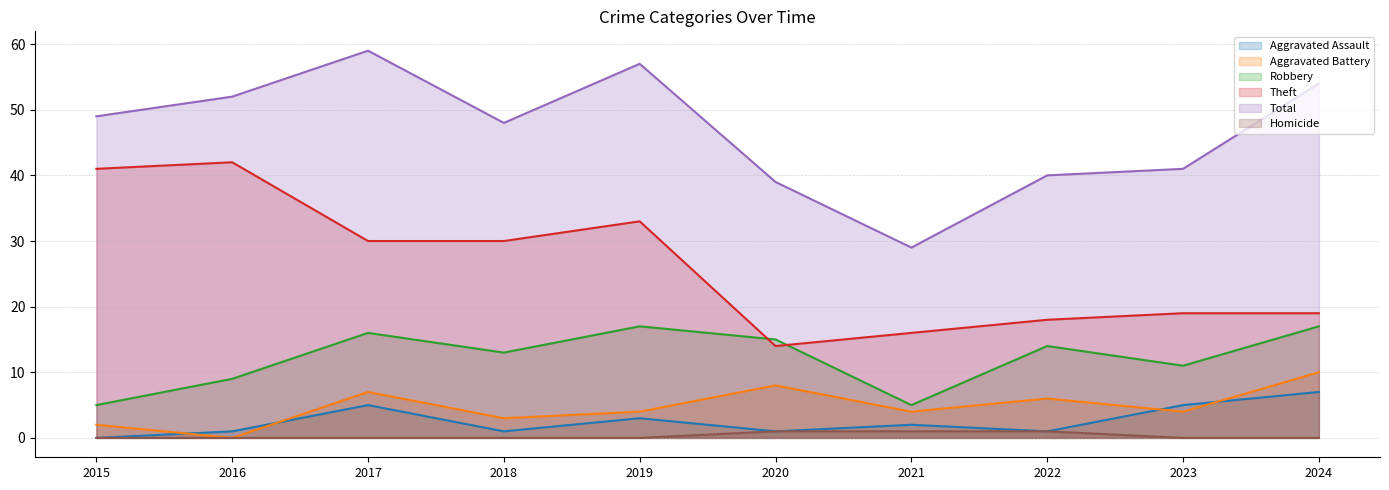

What is the sum of all Total values?

468